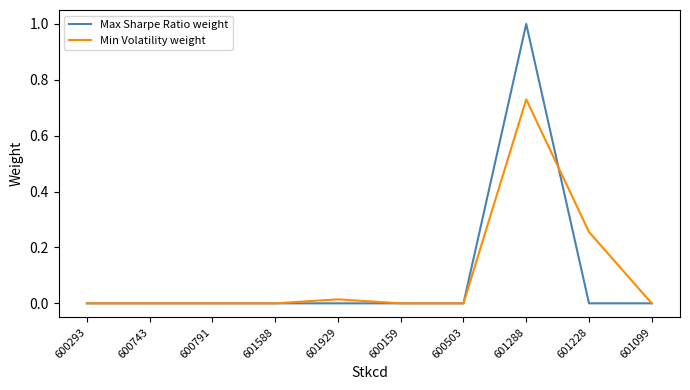

True or false: Min Volatility weight and Max Sharpe Ratio weight intersect in this chart.

True